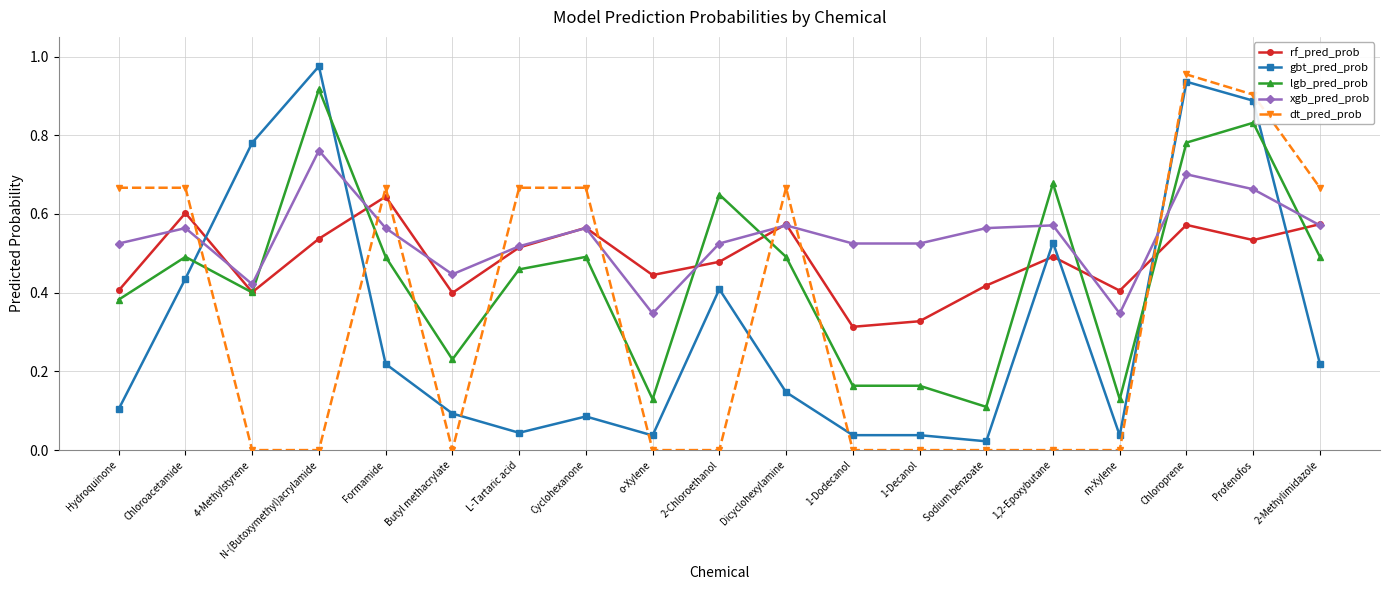

List the series in order of their peak value, lowest first.

rf_pred_prob, xgb_pred_prob, lgb_pred_prob, dt_pred_prob, gbt_pred_prob